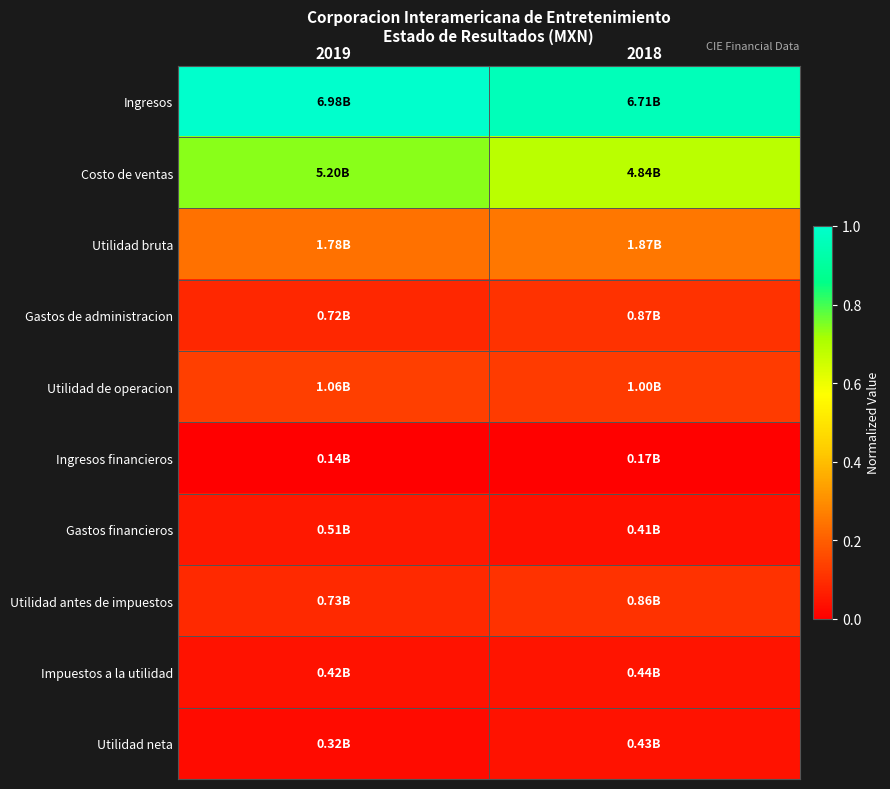

Reading right to left, transcribe all the data shown in this chart.

Ingresos: 2018=1.0	2019=1.0
Costo de ventas: 2018=0.7	2019=0.7
Utilidad bruta: 2018=0.3	2019=0.2
Gastos de administracion: 2018=0.1	2019=0.1
Utilidad de operacion: 2018=0.1	2019=0.1
Ingresos financieros: 2018=0.0	2019=0.0
Gastos financieros: 2018=0.0	2019=0.1
Utilidad antes de impuestos: 2018=0.1	2019=0.1
Impuestos a la utilidad: 2018=0.0	2019=0.0
Utilidad neta: 2018=0.0	2019=0.0